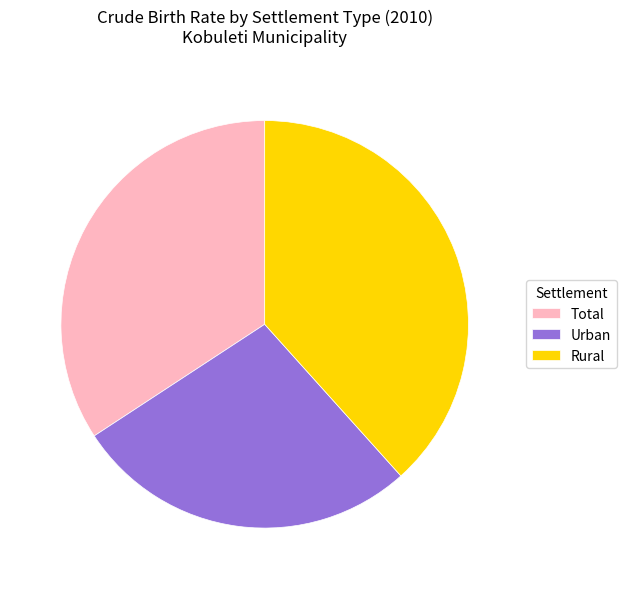

Which category has the smallest portion of the pie?

Urban